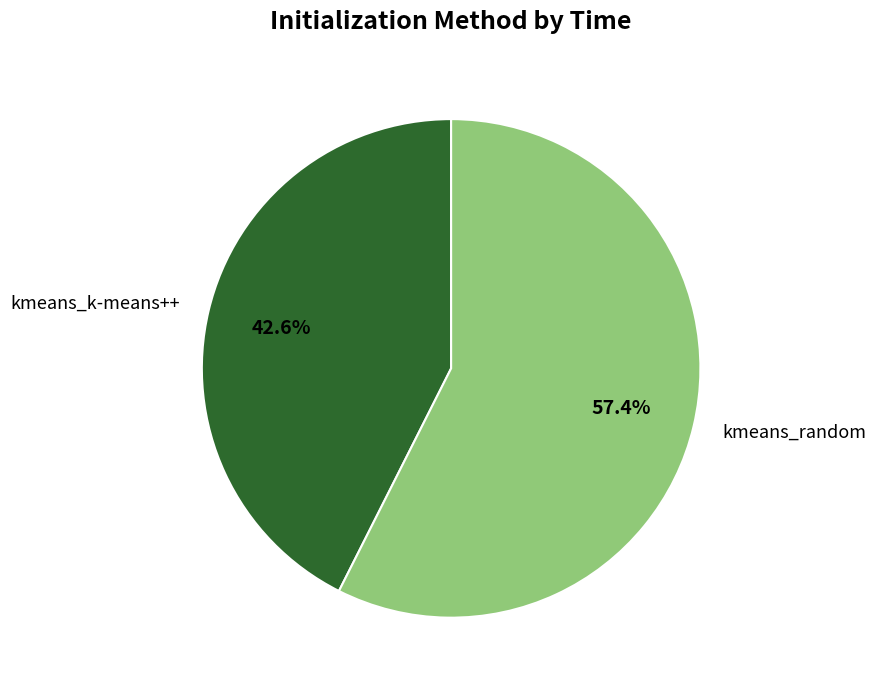

How much of the chart is everything except kmeans_random?

42.6%